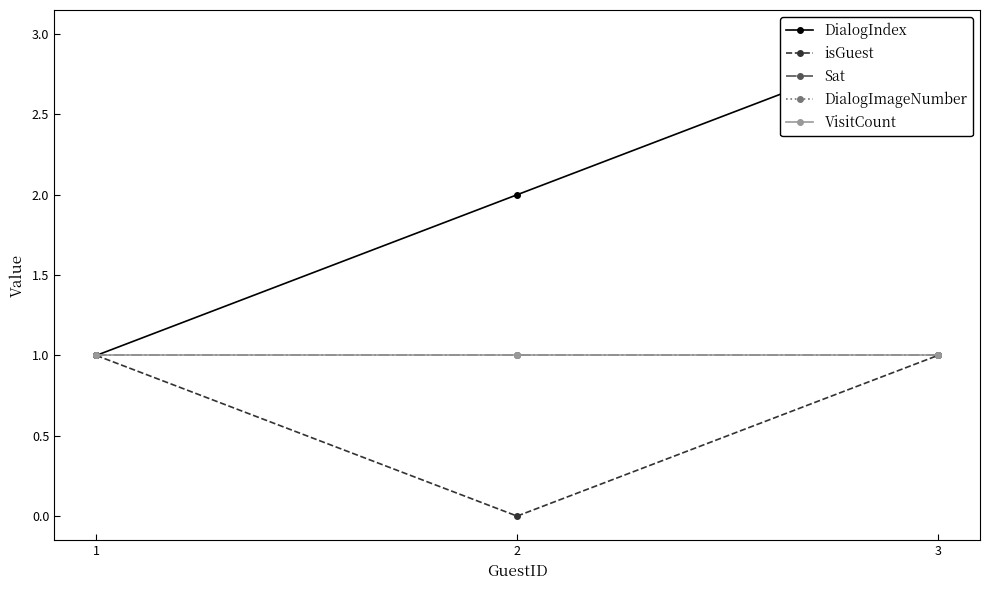

At which category does the chart reach its minimum across all series?

2